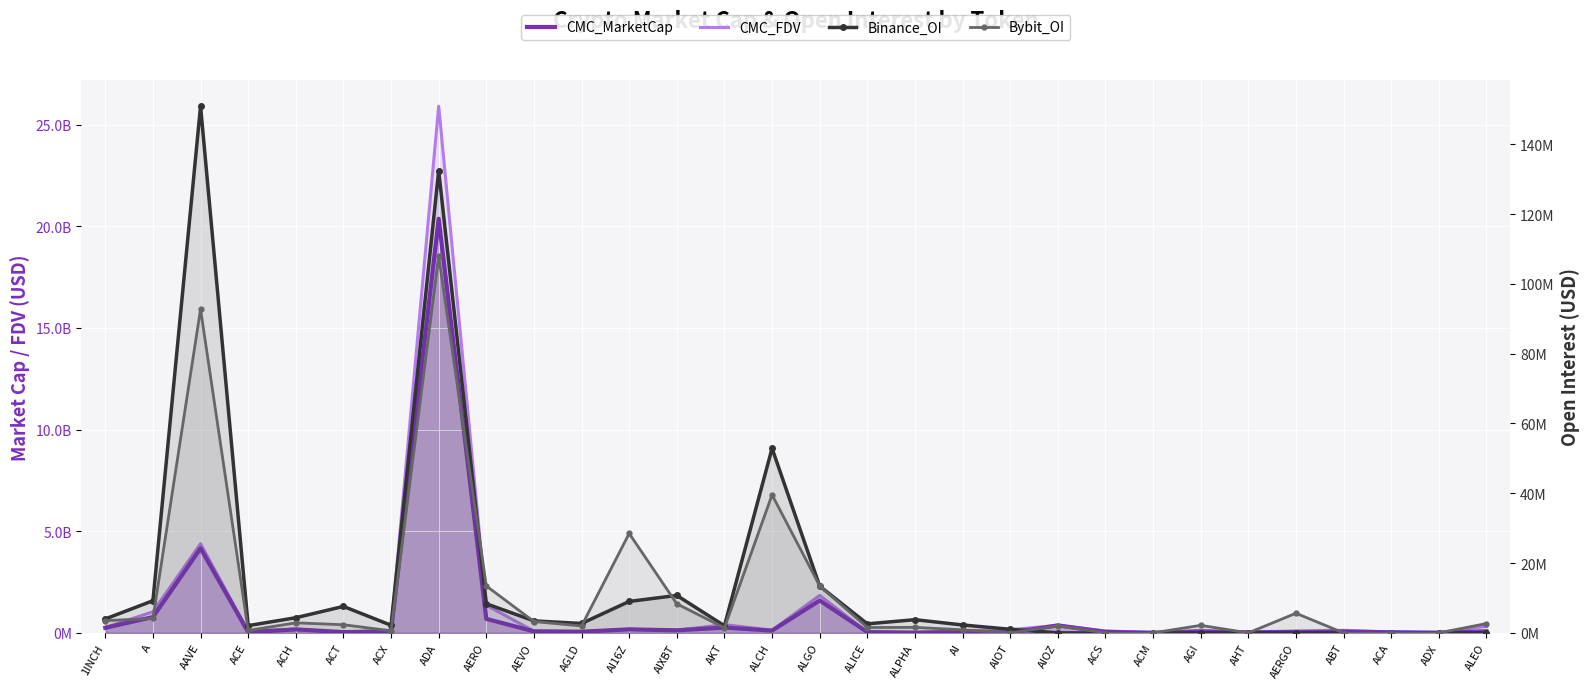

Rank the series at ACH from lowest to highest value.

Bybit_OI, Binance_OI, CMC_MarketCap, CMC_FDV